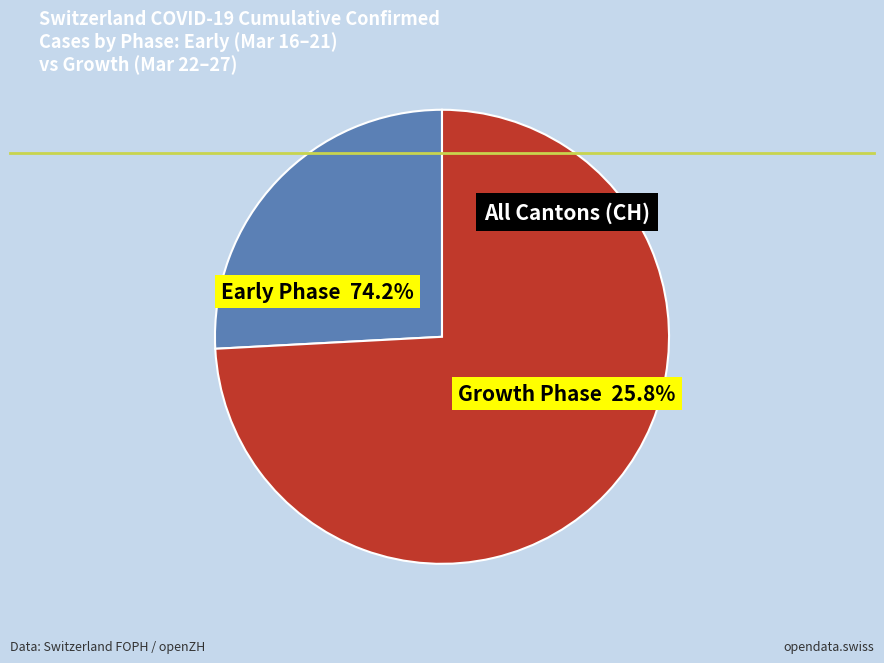

Is there any slice that represents more than half of the pie?

Yes